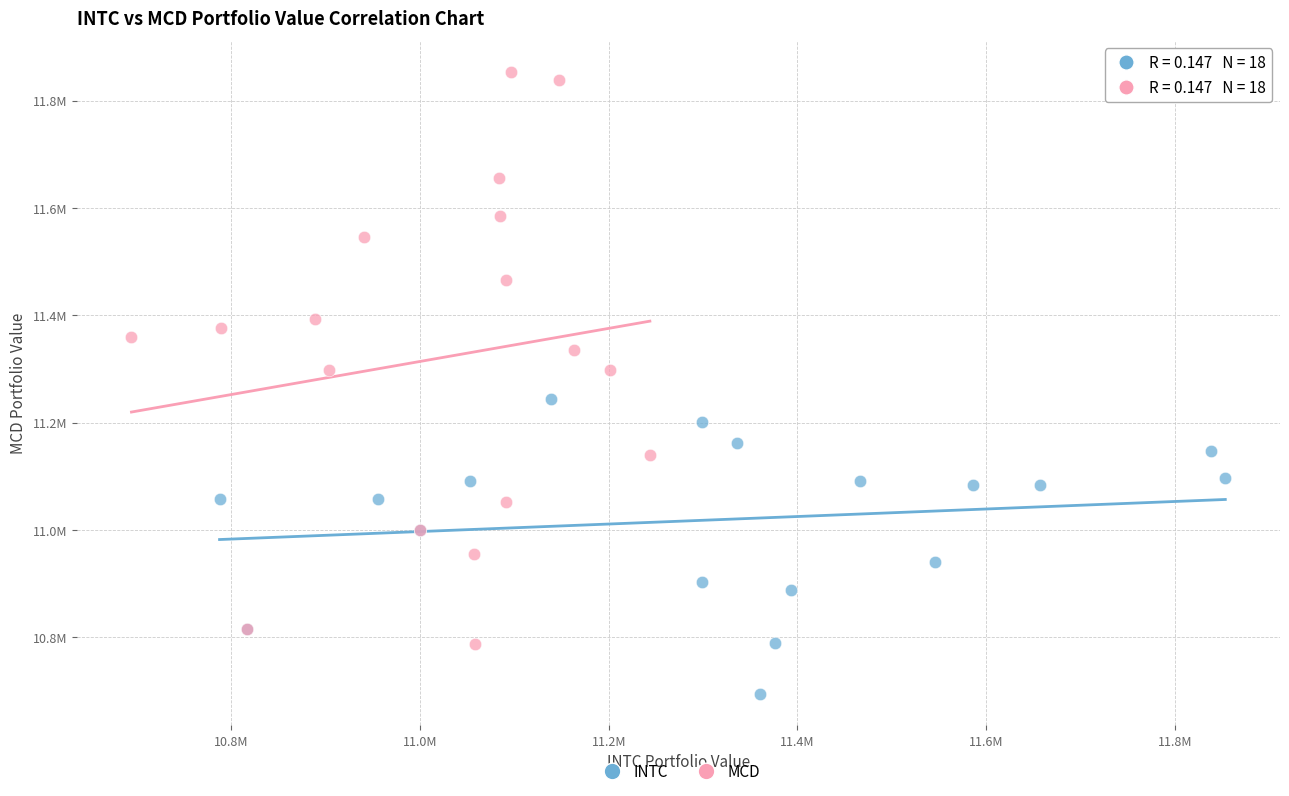

Which series has the largest Y range (max minus min)?

MCD